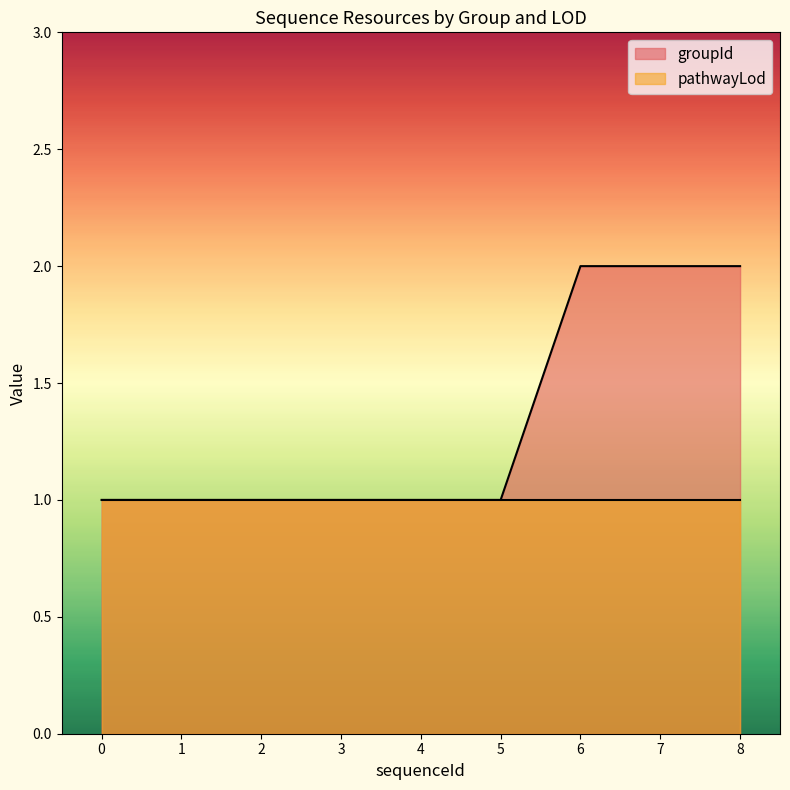

What is the sum of the values at 7 and 2?

3